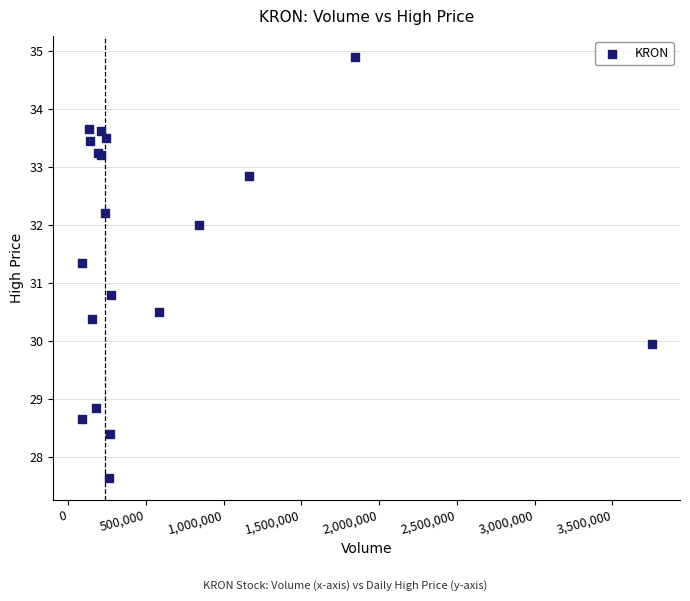

What Y value in the scatter plot is closest to 31?

30.8